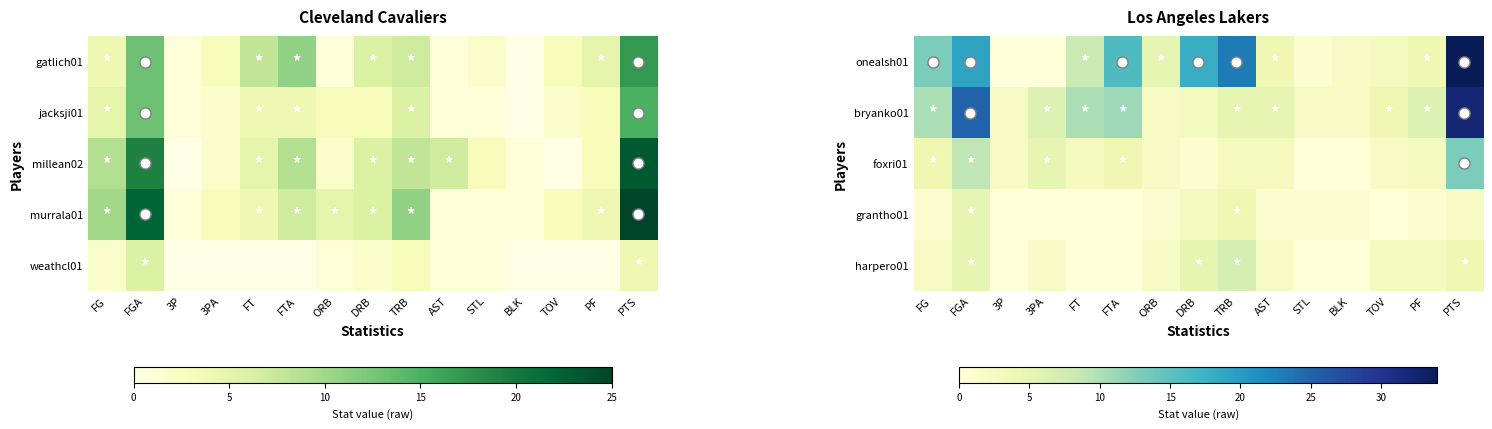

The value of bryanko01 at 3PA is 6. True or false?

True